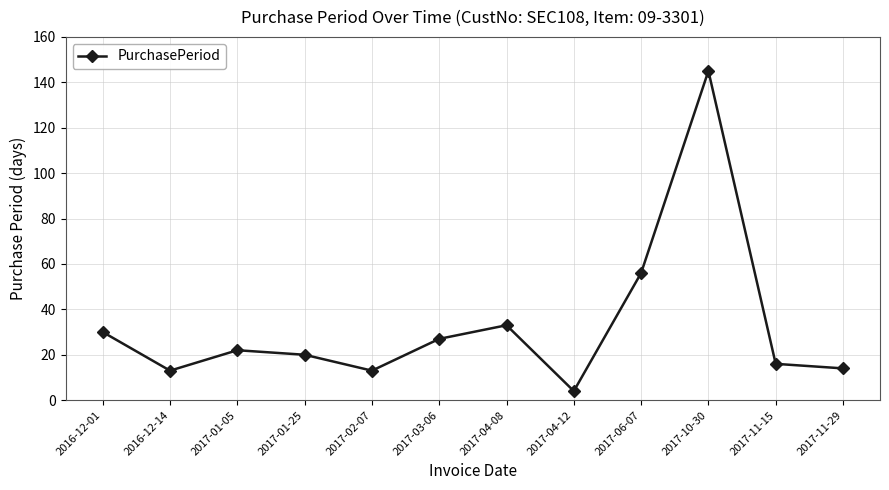

How many lines are shown in the chart?

1